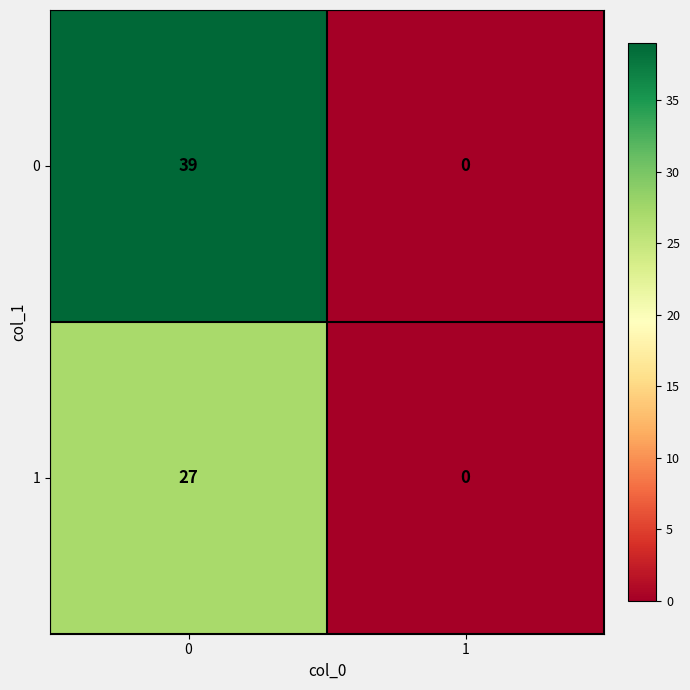

The 1 series shows 27 at 0. True or false?

True